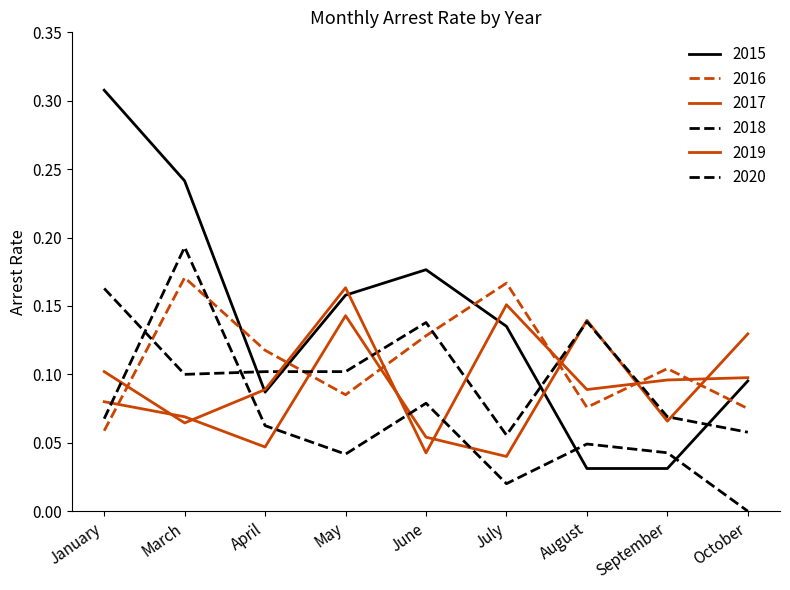

How many lines are shown in the chart?

6